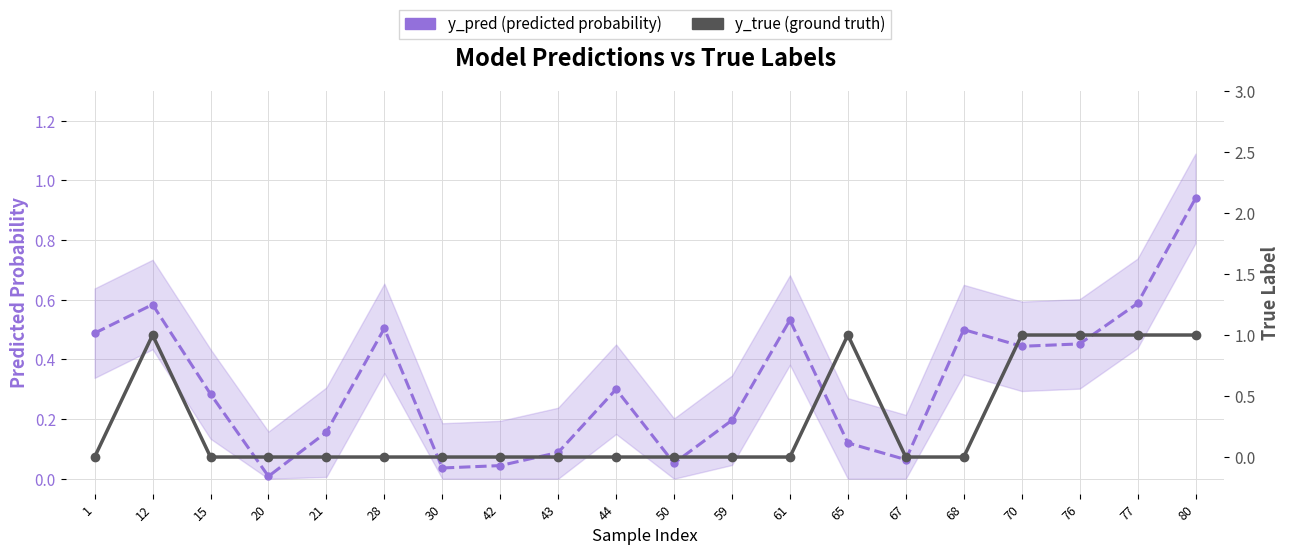

What is the spread (max minus min) of values at 65?

0.9